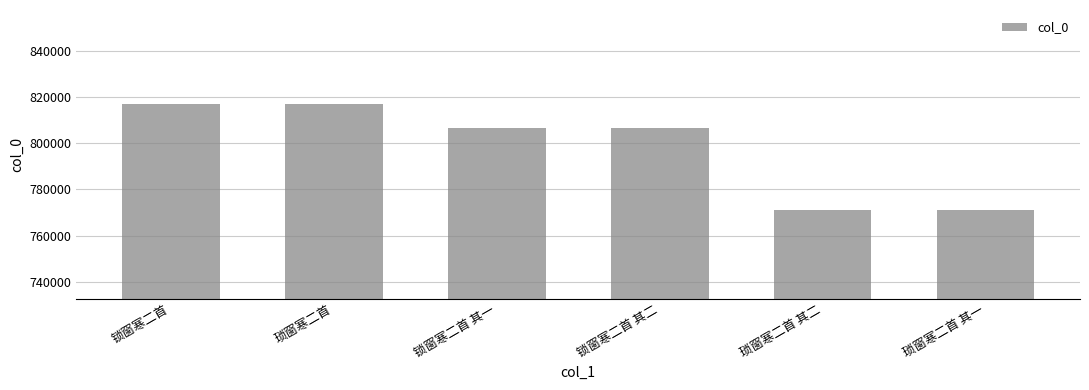

What is the greatest value displayed?

816851